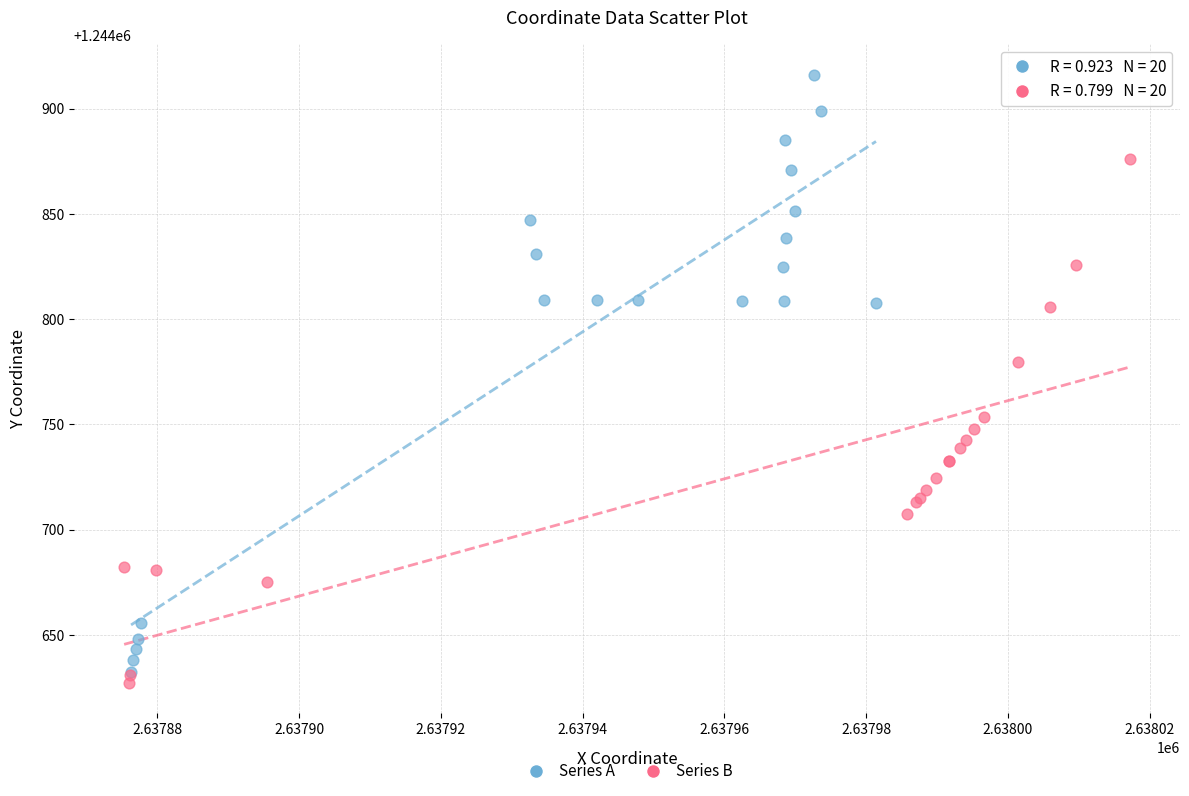

Which series reaches the maximum Y coordinate?

Series A